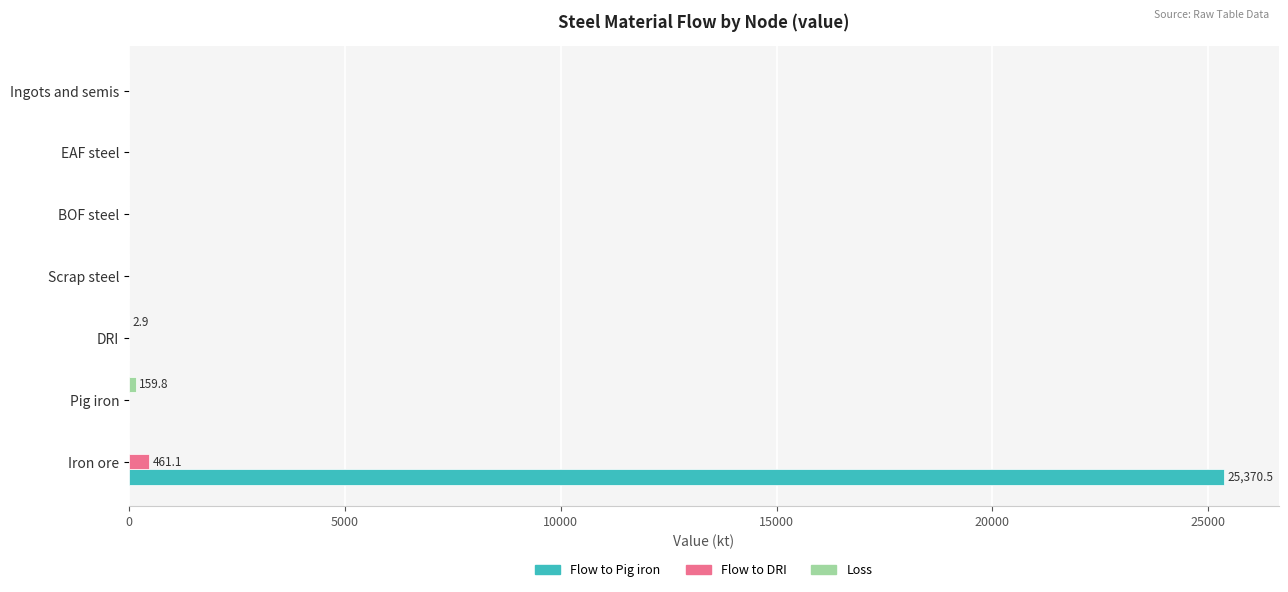

Between Iron ore and Ingots and semis, which series saw the biggest shift?

Flow to Pig iron